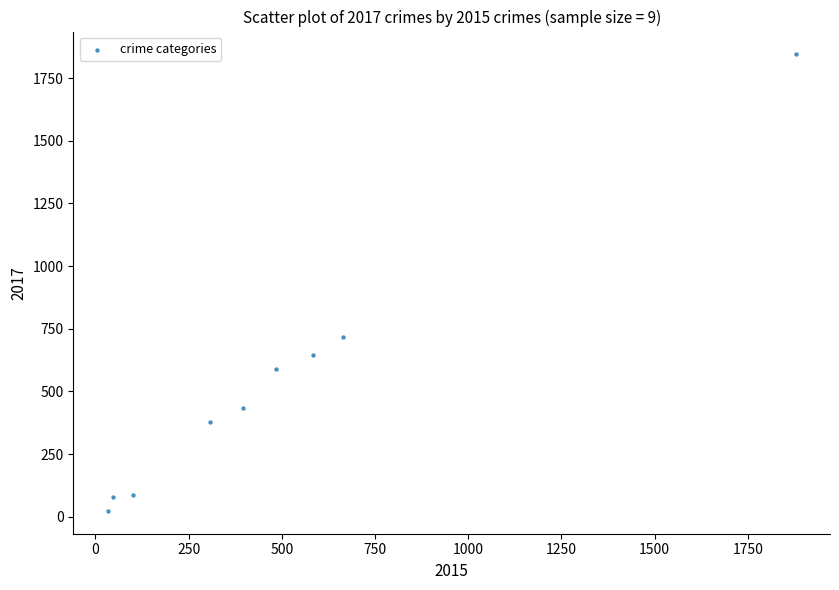

What Y value in the scatter plot is closest to 934?

716